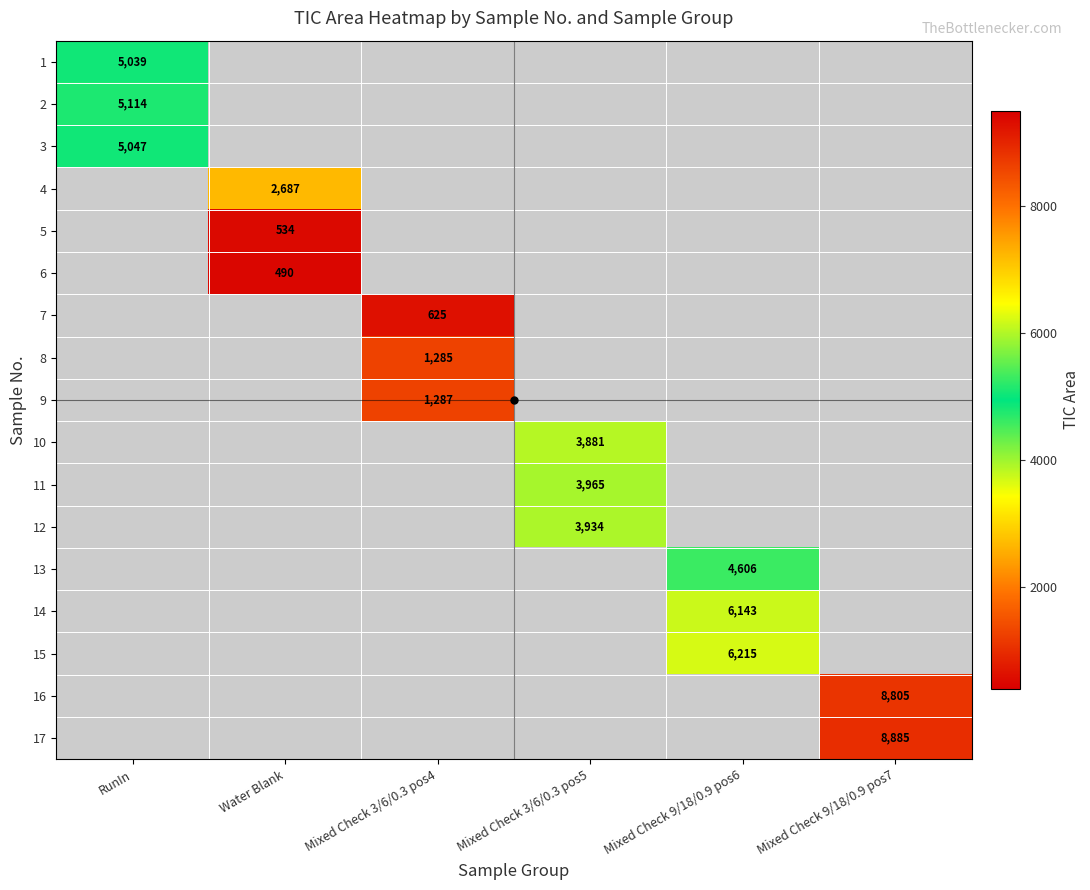

Rank the categories by 6 value from lowest to highest.

RunIn, Water Blank, Mixed Check 3/6/0.3 pos4, Mixed Check 3/6/0.3 pos5, Mixed Check 9/18/0.9 pos6, Mixed Check 9/18/0.9 pos7